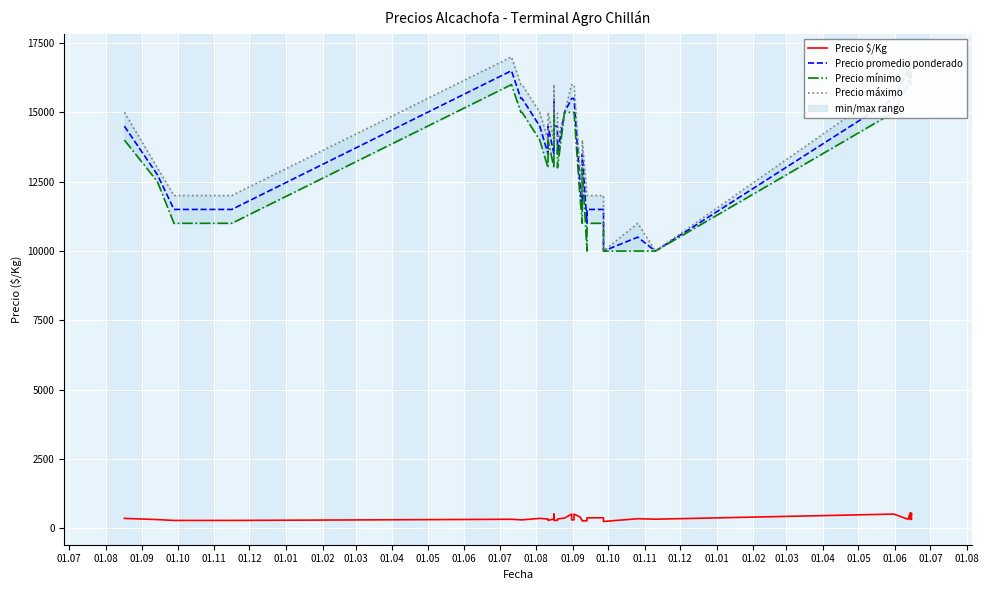

True or false: Precio $/Kg and Precio promedio ponderado cross at least once.

False